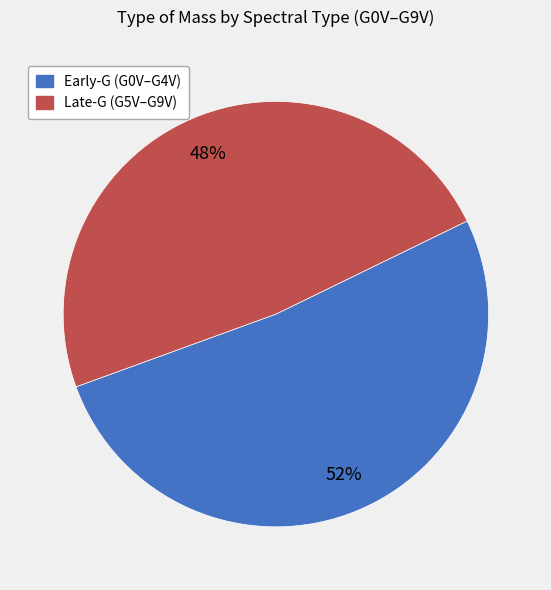

Is there any slice that represents more than half of the pie?

Yes